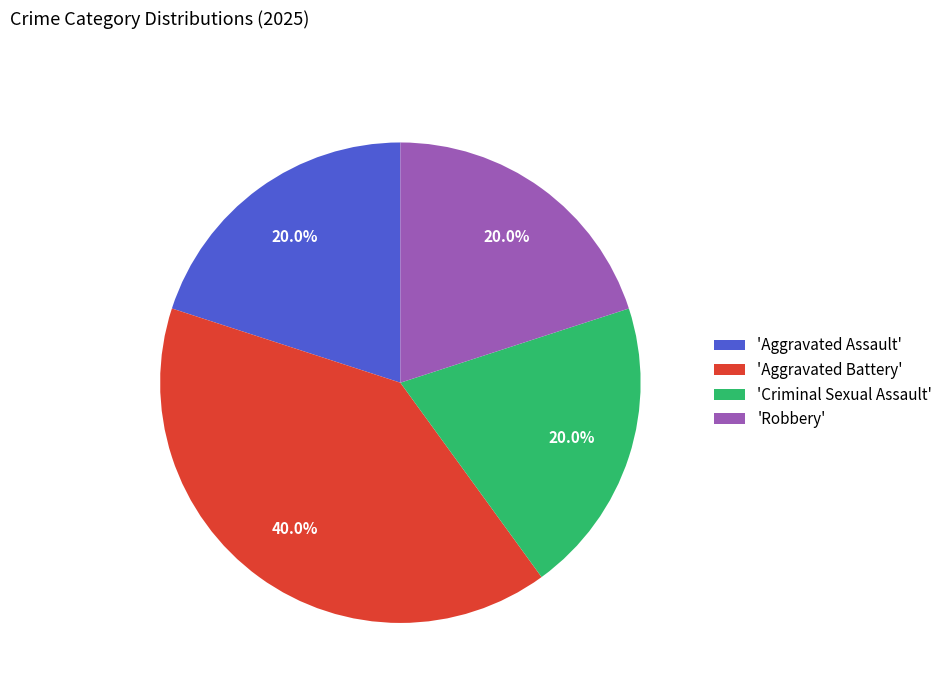

Is there a majority slice in this chart?

No